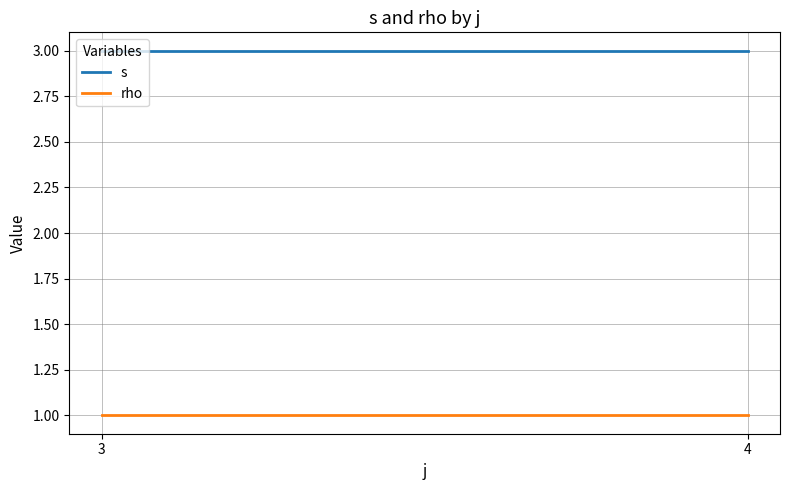

True or false: rho has a value of 0 at 3.

False